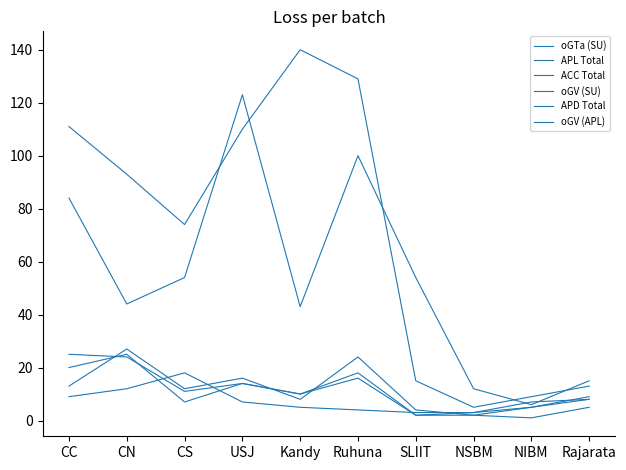

What is the label of the 1st point from the right?

Rajarata